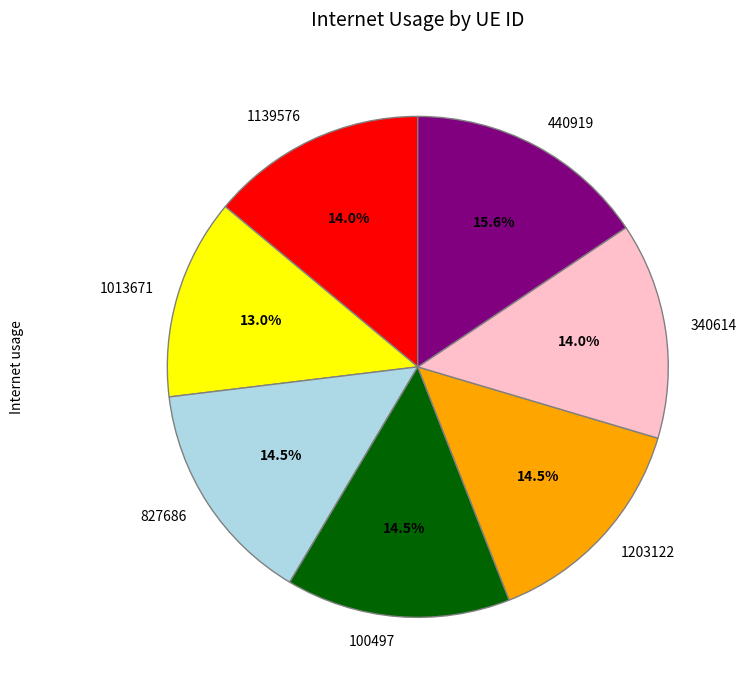

What is the largest slice in the pie chart?

440919